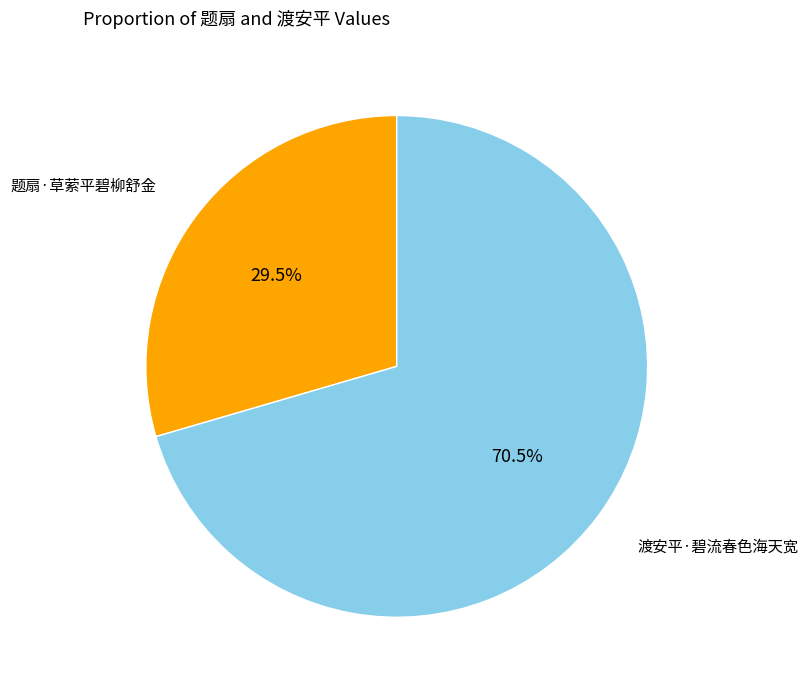

Which has a higher value, 渡安平·碧流春色海天宽 or 题扇·草萦平碧柳舒金?

渡安平·碧流春色海天宽